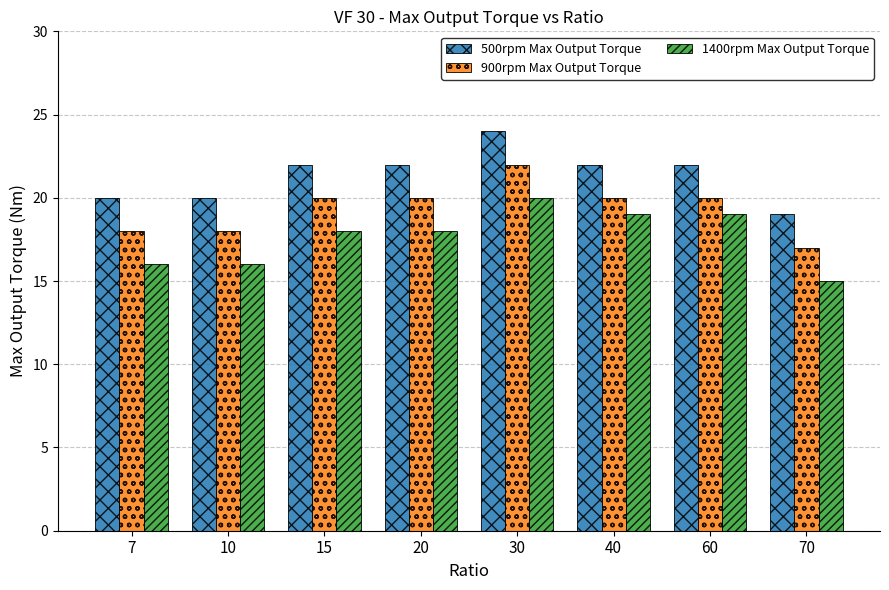

What is the average value of the 1400rpm Max Output Torque series?

18